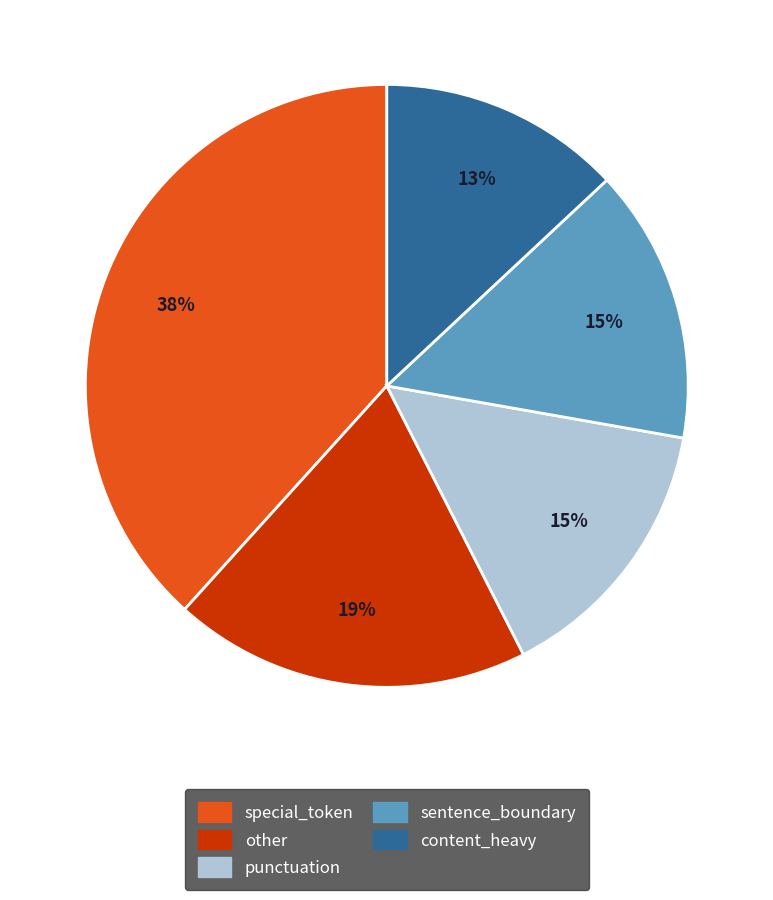

To the nearest percent, what is the difference between the other and content_heavy slice percentages?

6%